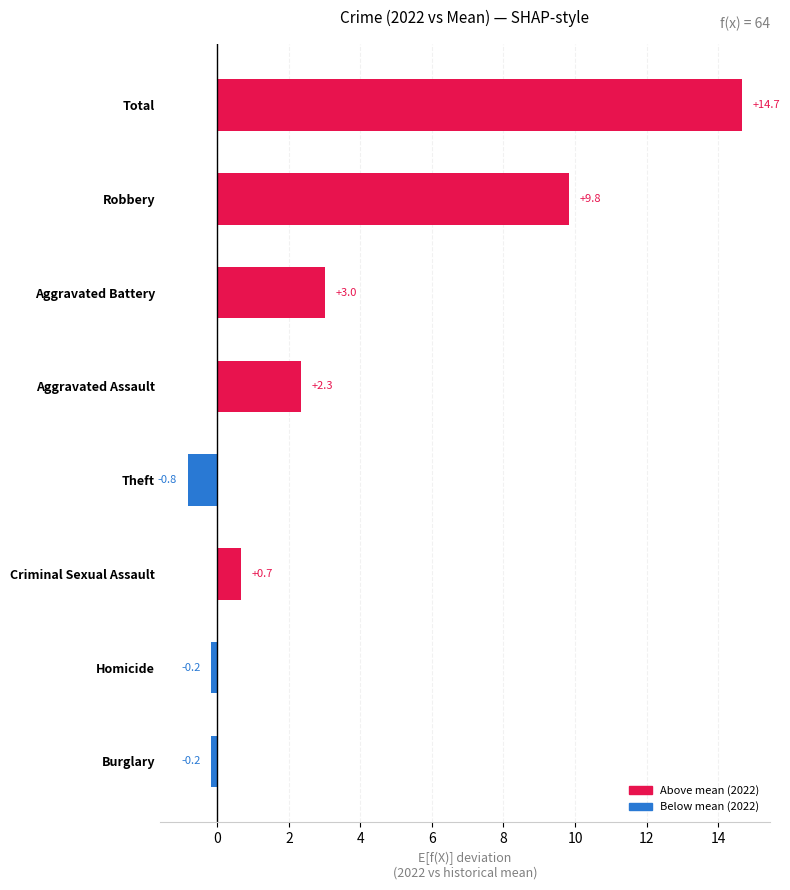

How many distinct data groups are displayed?

1